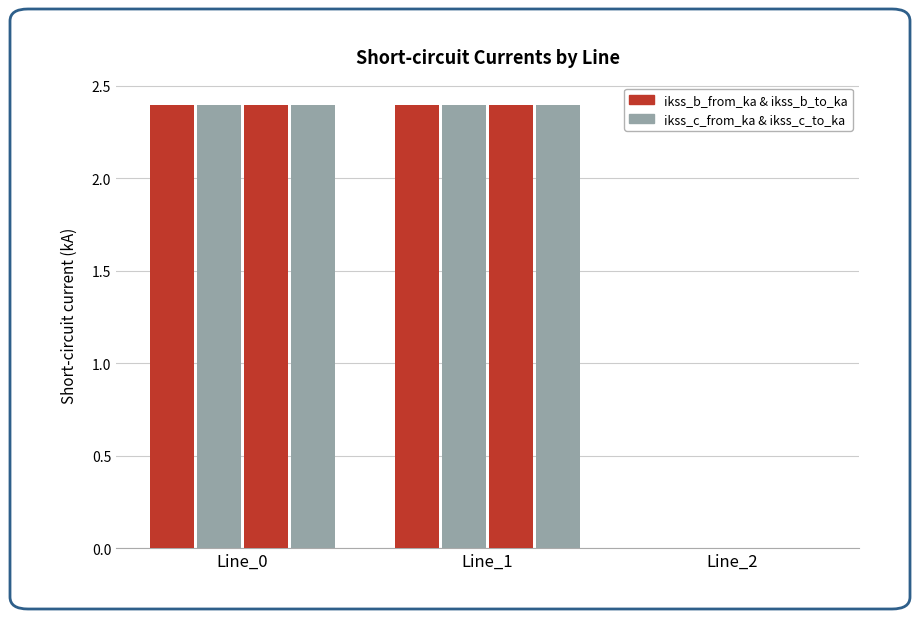

Which category has the highest value across all series?

Line_1